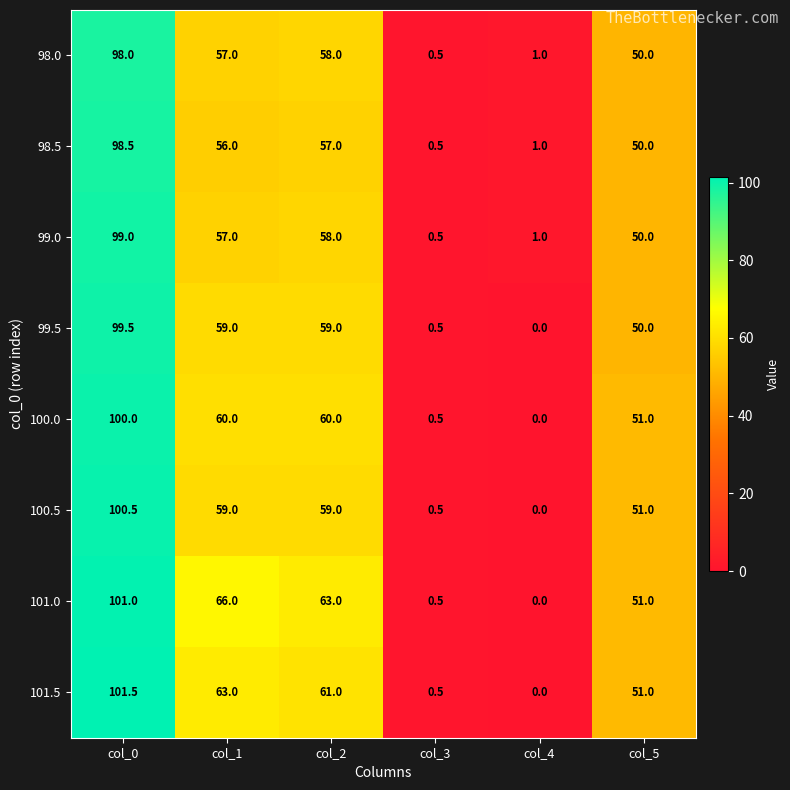

What is the difference between the 101.0 values at col_2 and col_3?

62.5